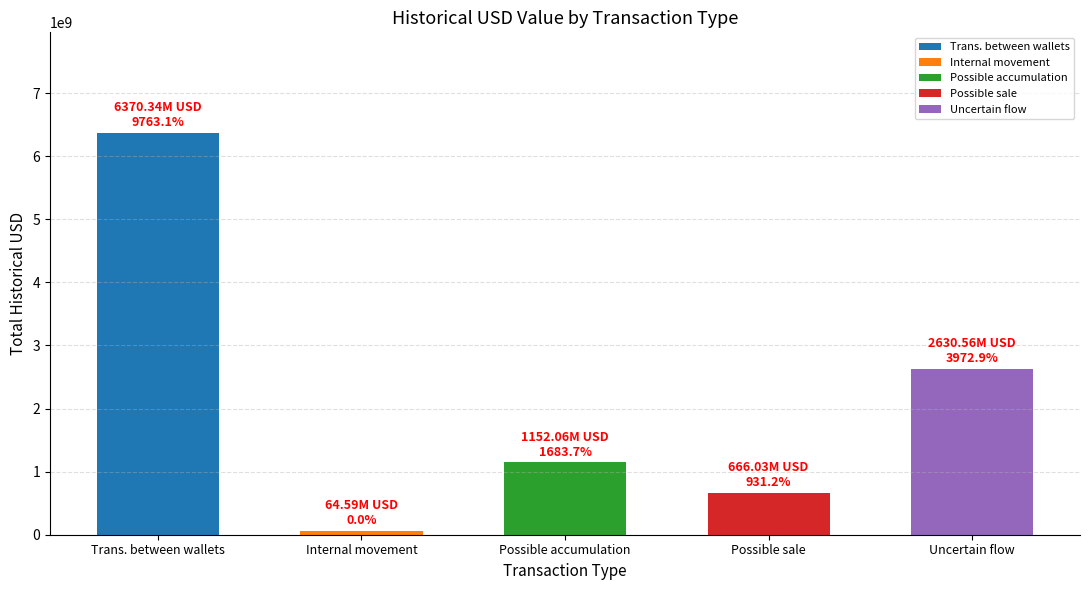

The chart shows a value of 1152059698.2 at Possible accumulation. True or false?

True